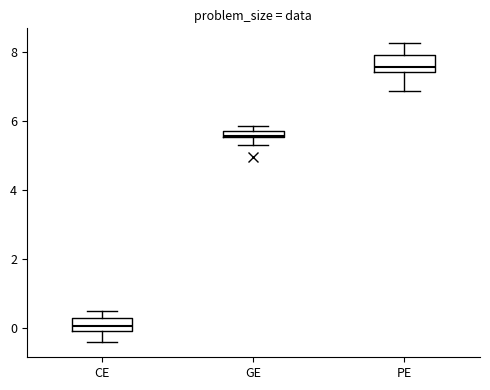

Which box's median line is the lowest?

CE